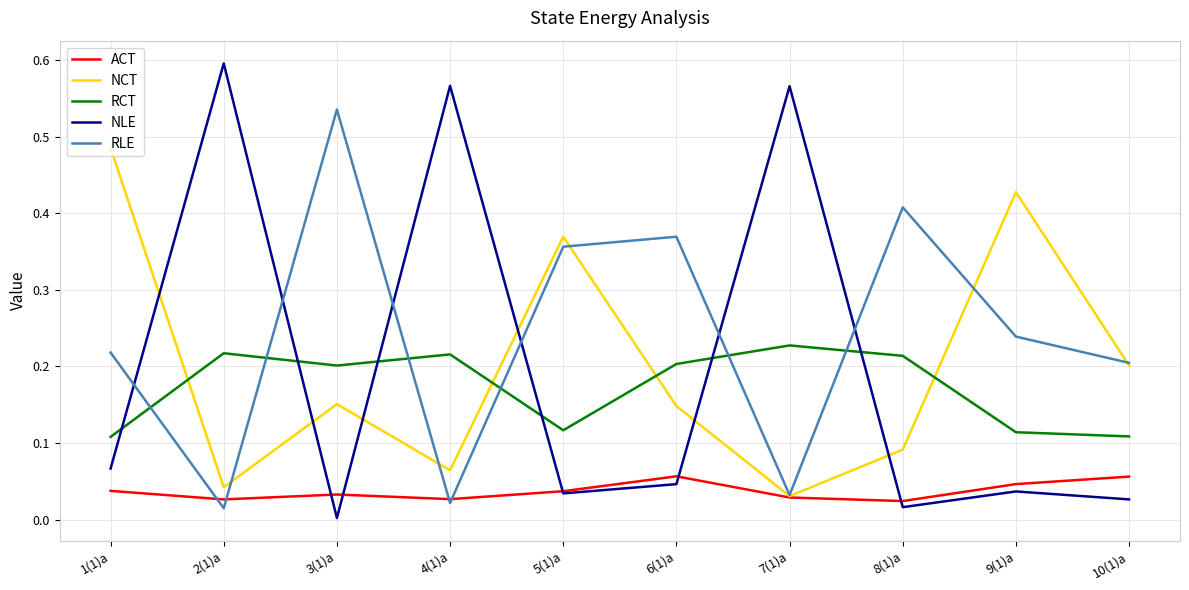

Between which two adjacent categories do RLE and ACT first intersect?

1(1)a and 2(1)a